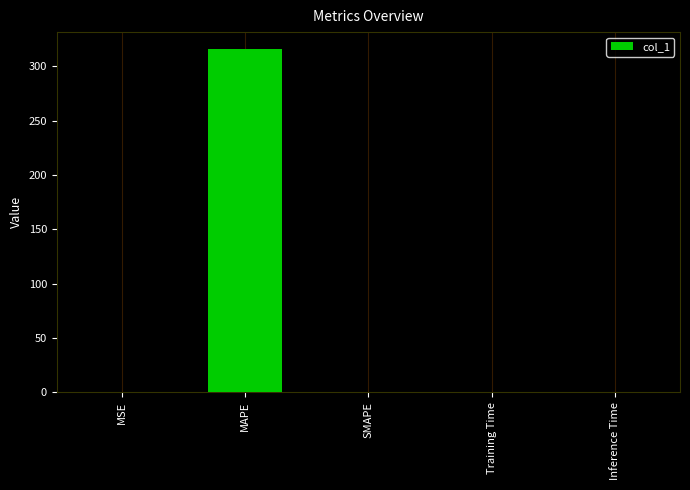

What is the sum of all values?

316.0